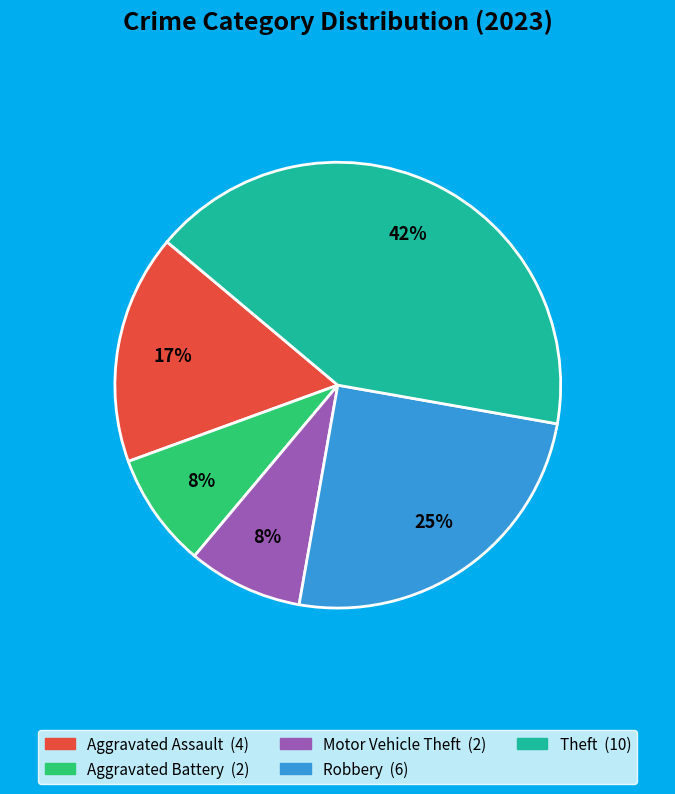

To the nearest percent, what is the average slice percentage?

20%